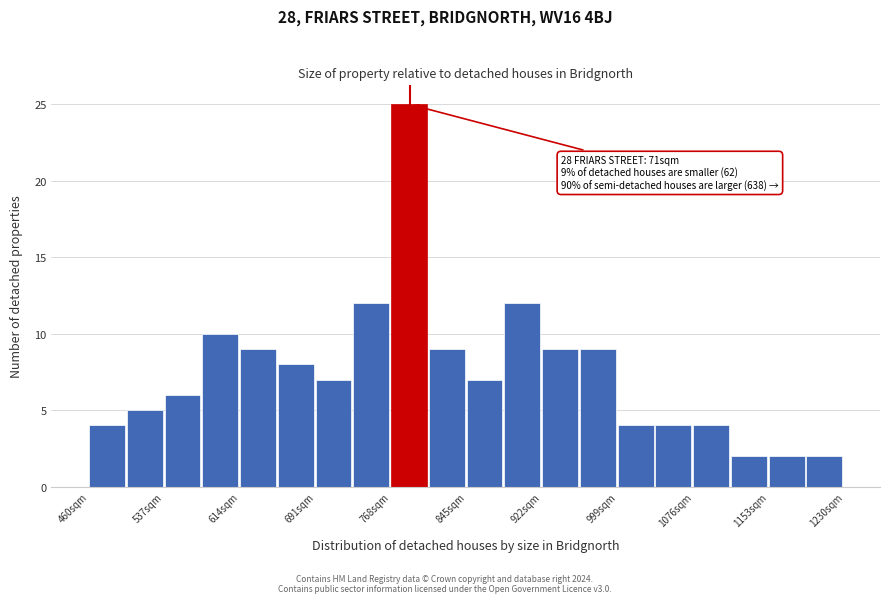

Read against the x-axis, roughly where is the centre of the tallest bar?

790